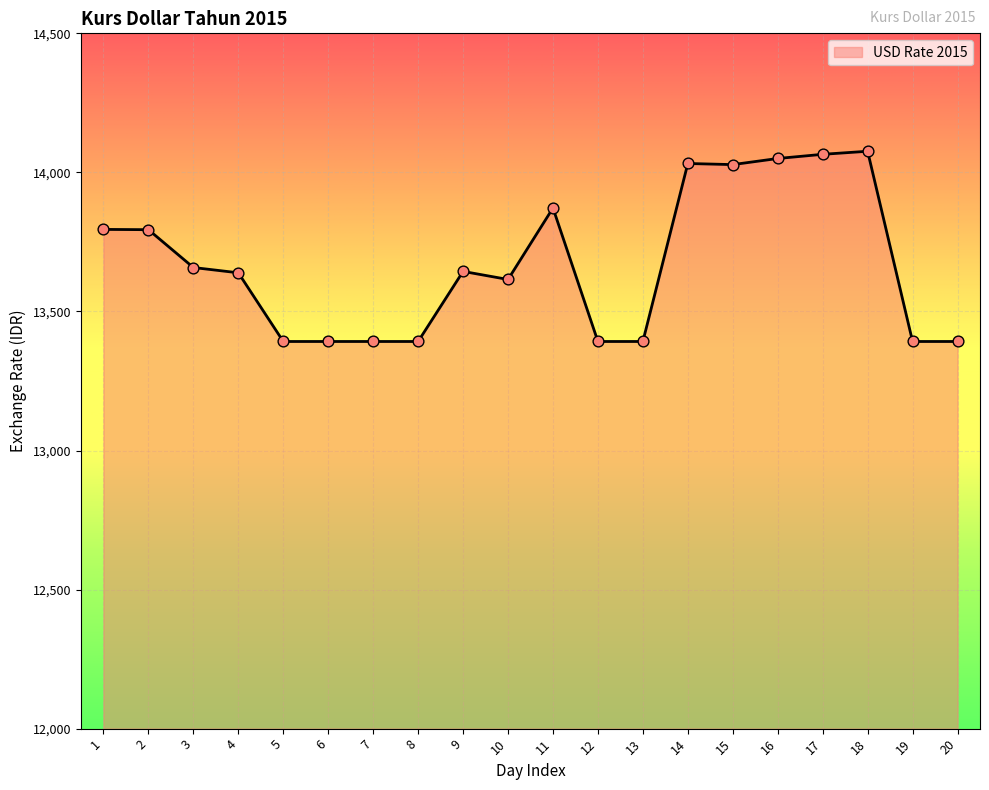

What is the change in value from 1 to 16?

+255